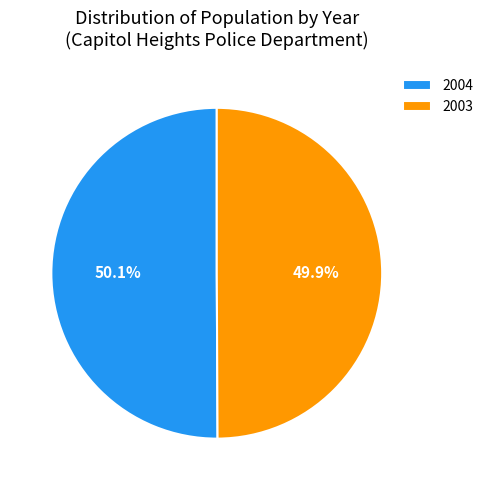

Count the number of slices in the pie.

2